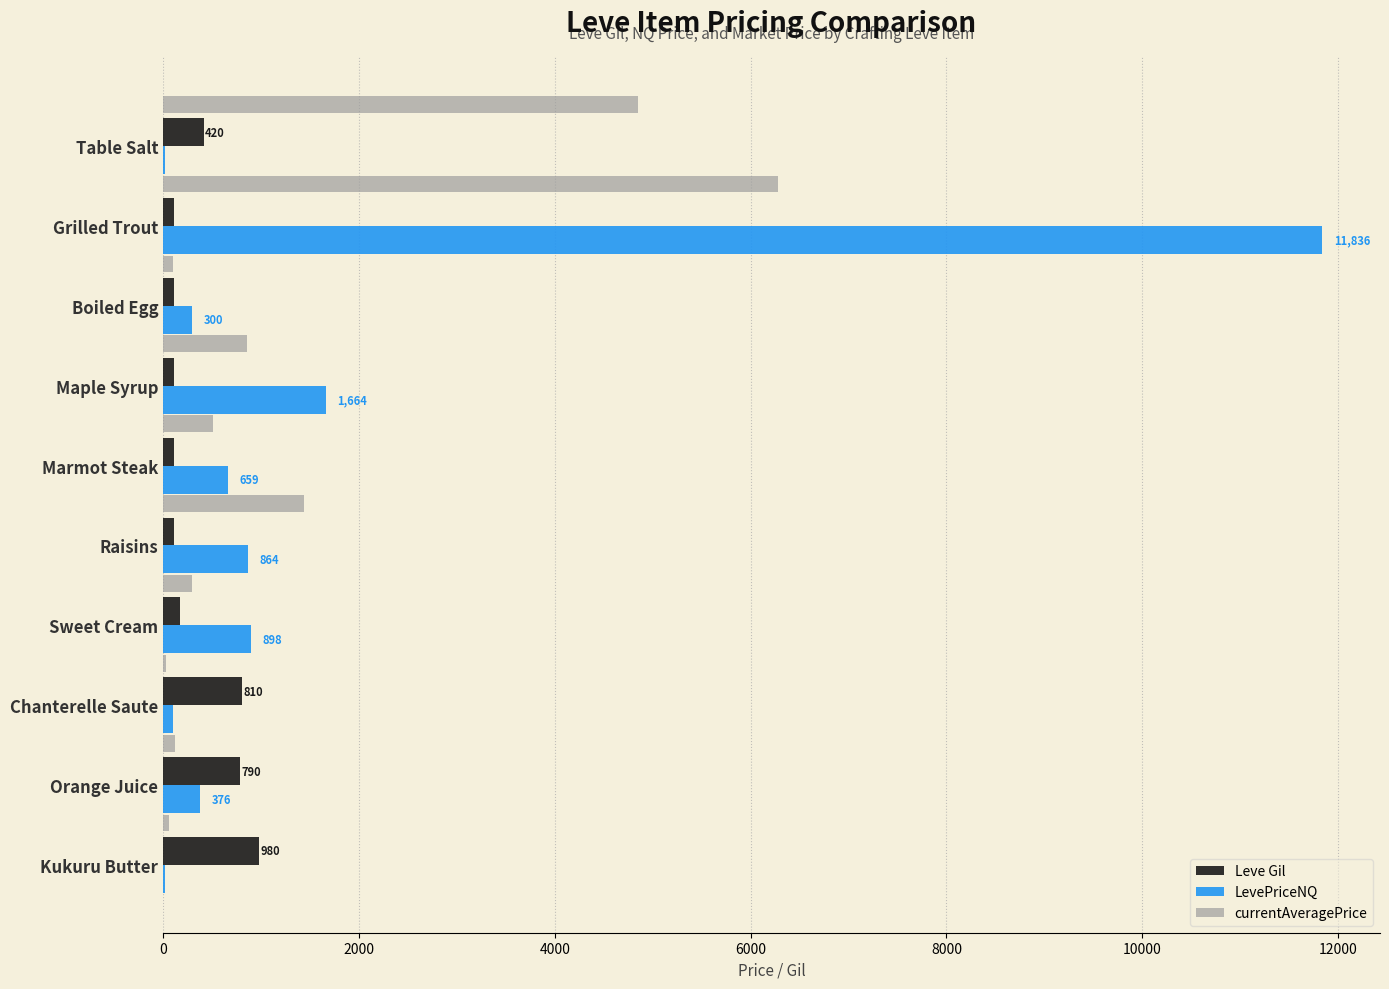

Between Grilled Trout and Chanterelle Saute, which series saw the biggest shift?

LevePriceNQ